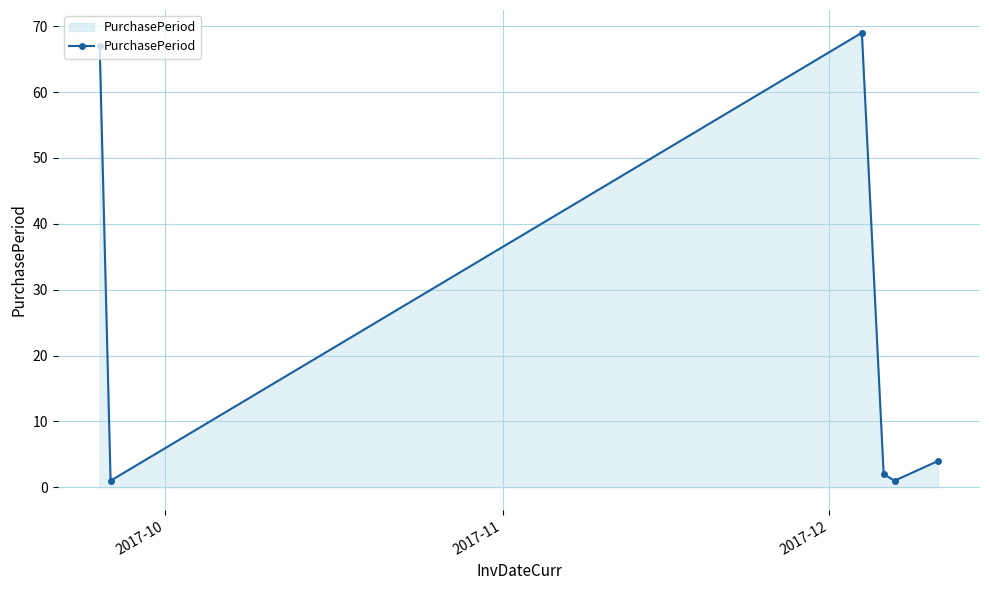

How many data points does each series have?

6